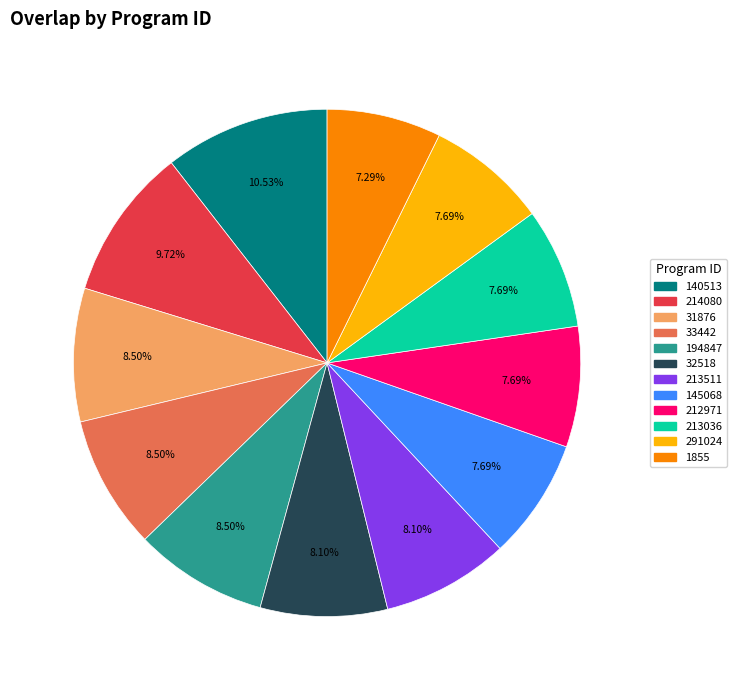

Does any single category account for the majority?

No